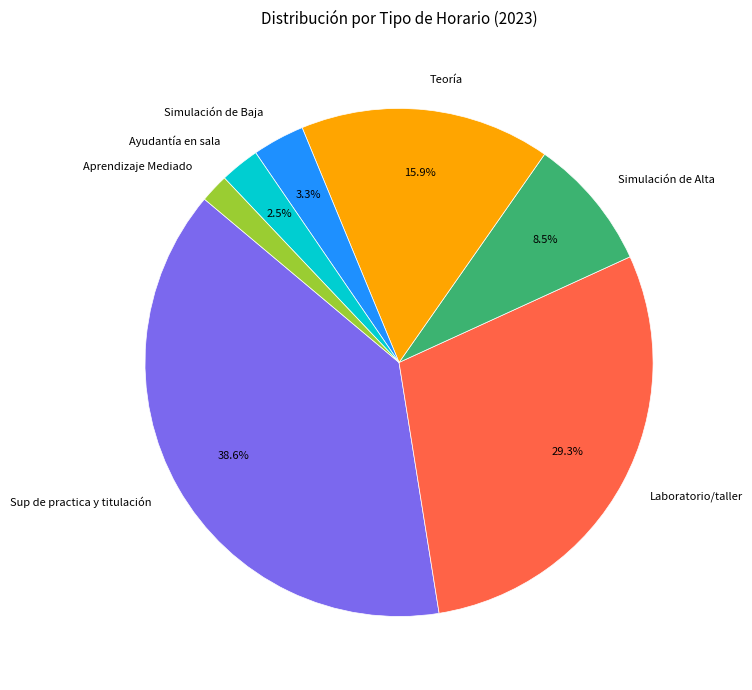

To the nearest percent, what portion does Simulación de Baja represent?

3%